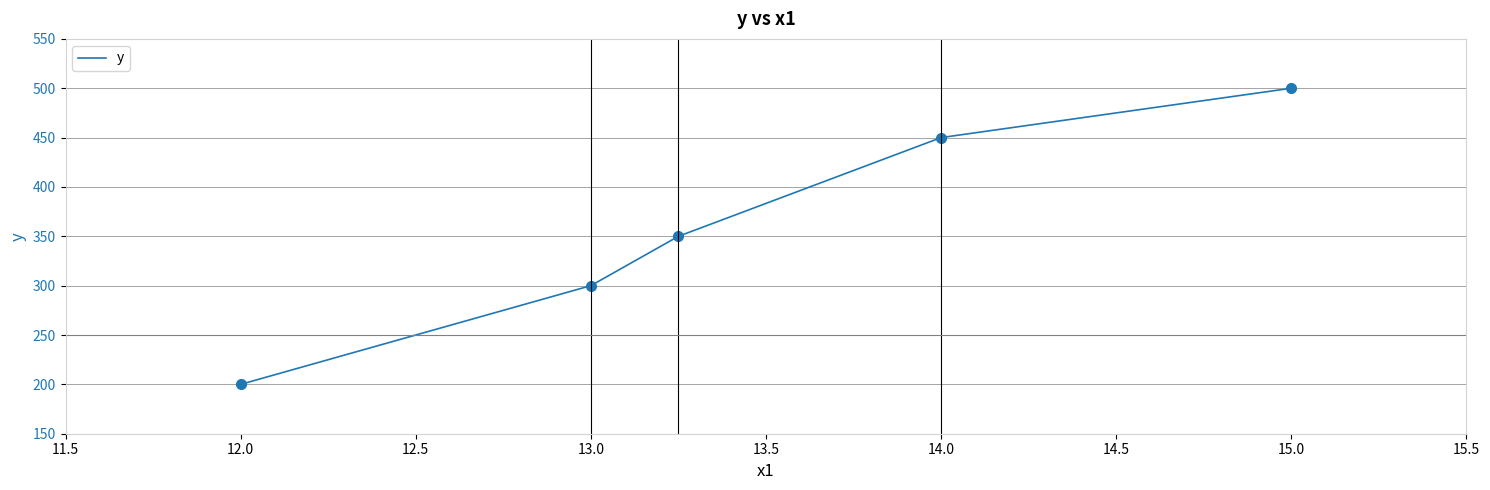

What is the minimum value shown in the chart?

200